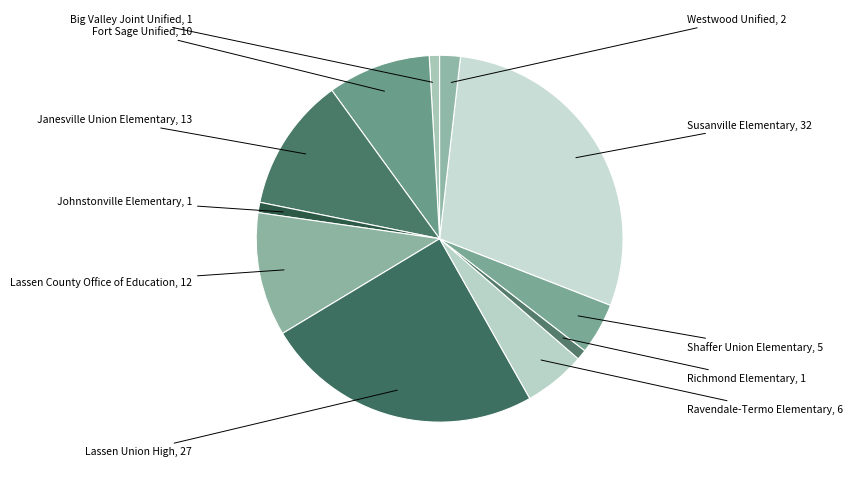

Is the sum of Richmond Elementary and Johnstonville Elementary greater than half?

No